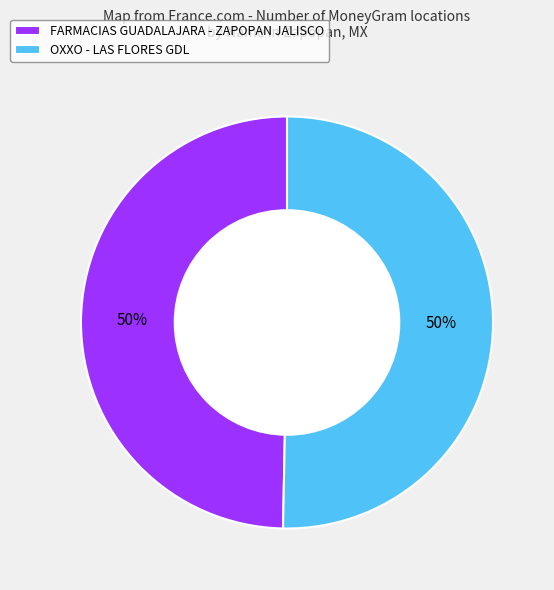

Do OXXO - LAS FLORES GDL and FARMACIAS GUADALAJARA - ZAPOPAN JALISCO together represent more than half of the pie?

Yes